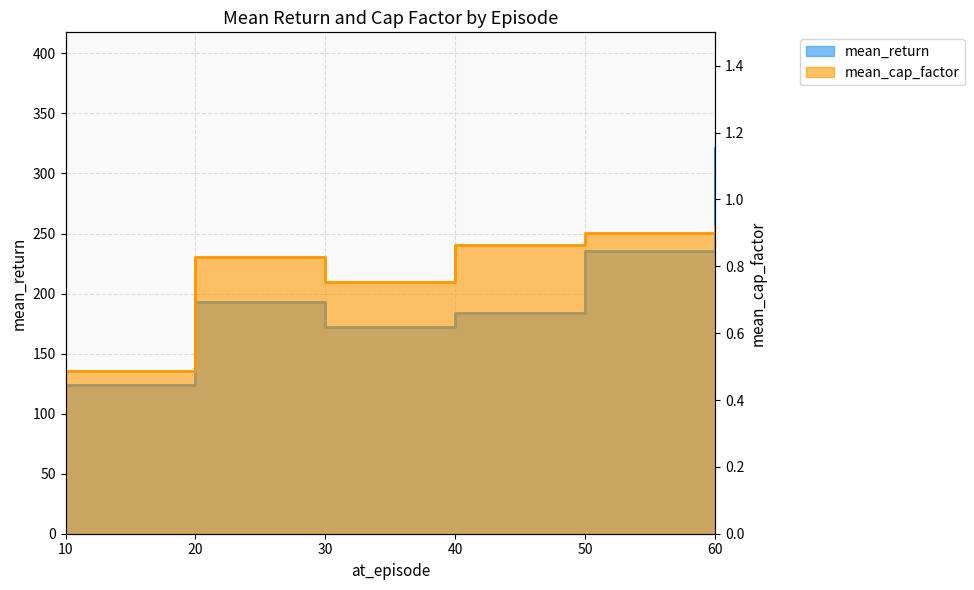

List the series in order of their peak value, lowest first.

mean_cap_factor, mean_return